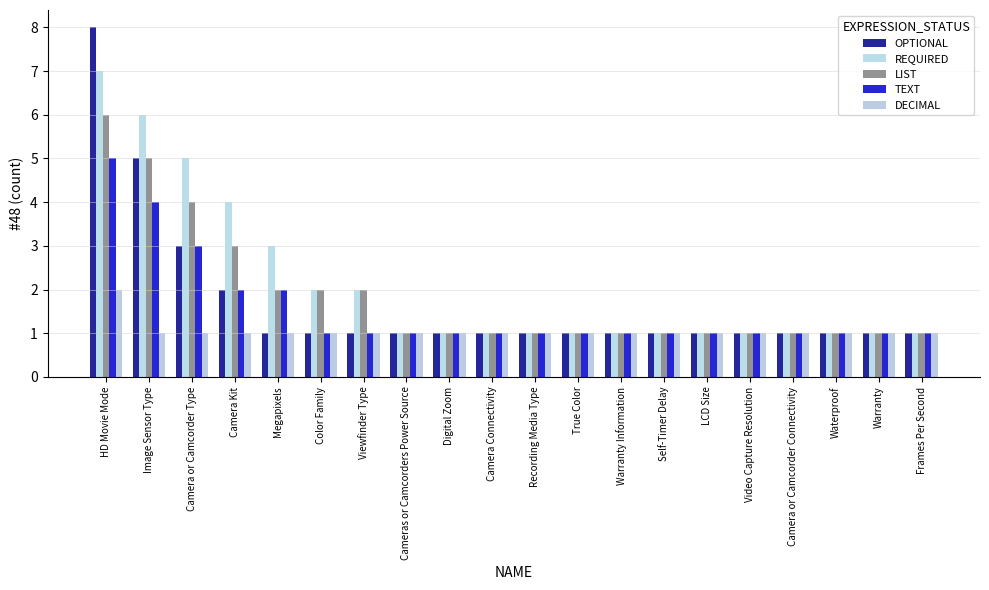

Is it true that LIST equals 2 at Digital Zoom?

False